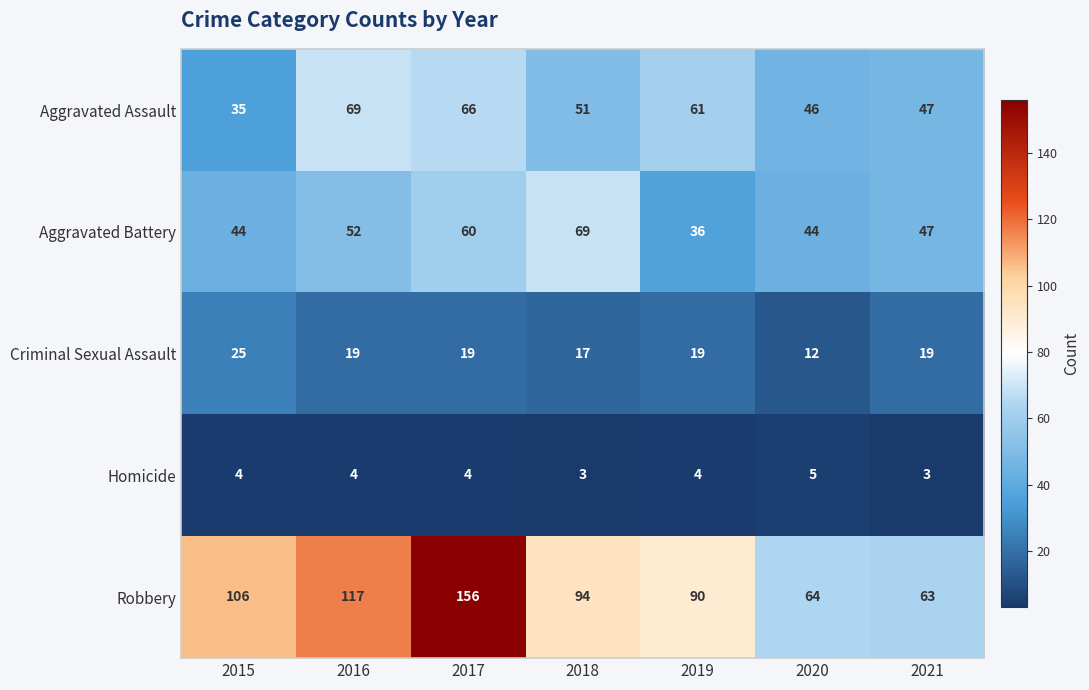

What is the difference between the maximum and second lowest values in the Robbery series?

92